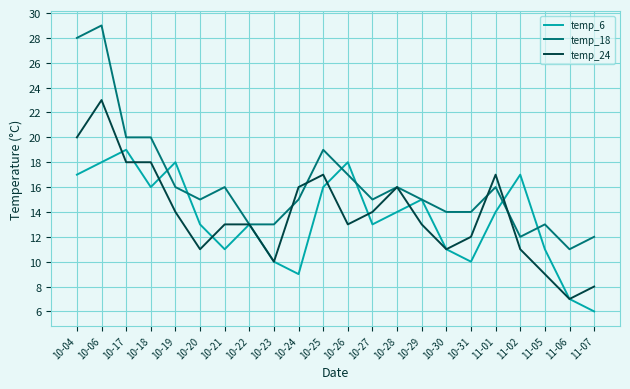

Which series has the largest range (max minus min)?

temp_18